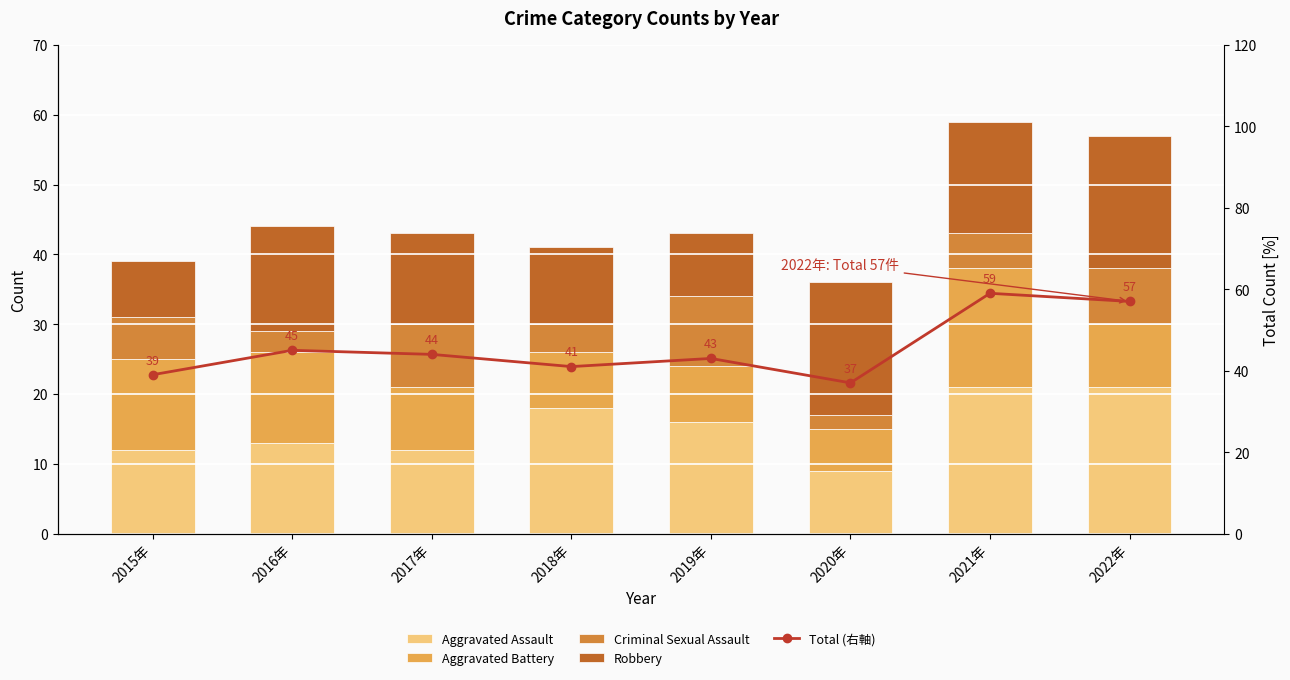

Is the value of Criminal Sexual Assault at 2017年 greater than the value of Aggravated Assault at 2019年?

No